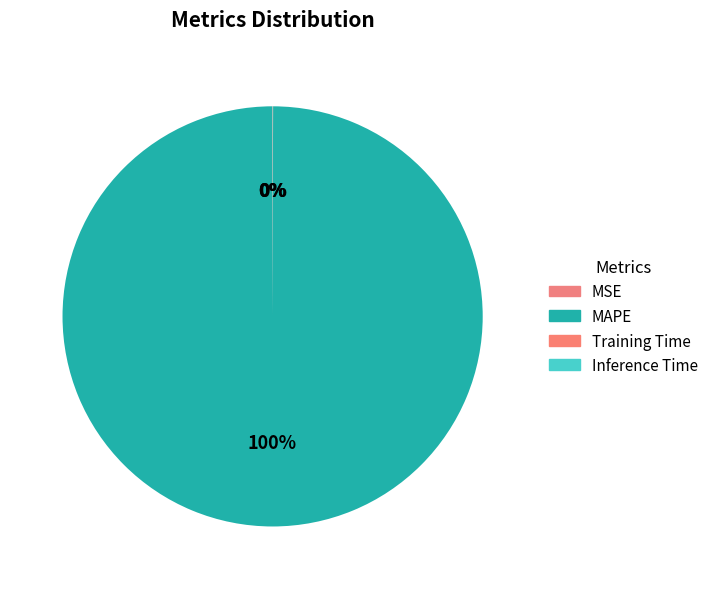

Do Training Time and MSE together represent more than half of the pie?

No